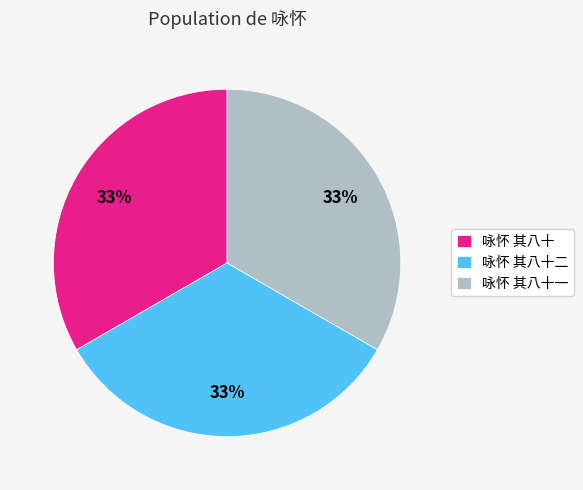

Is it true that 咏怀 其八十 is 21% of the pie?

False